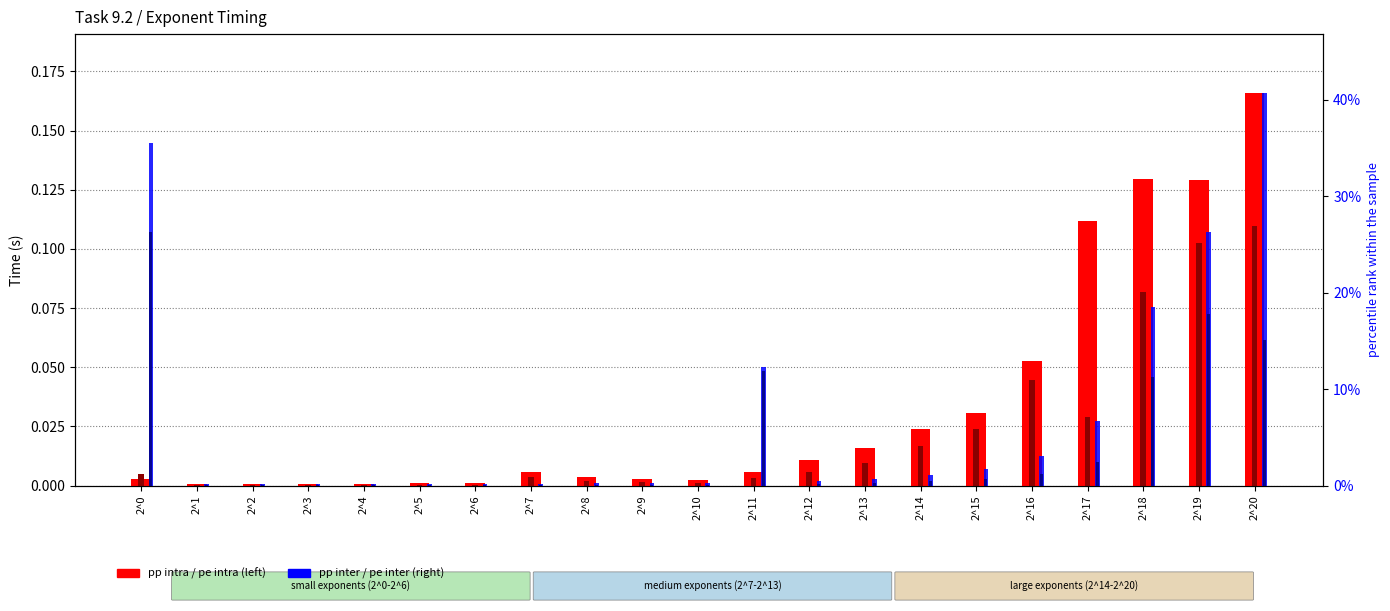

Between 2^2 and 2^11, which series saw the biggest shift?

pp inter